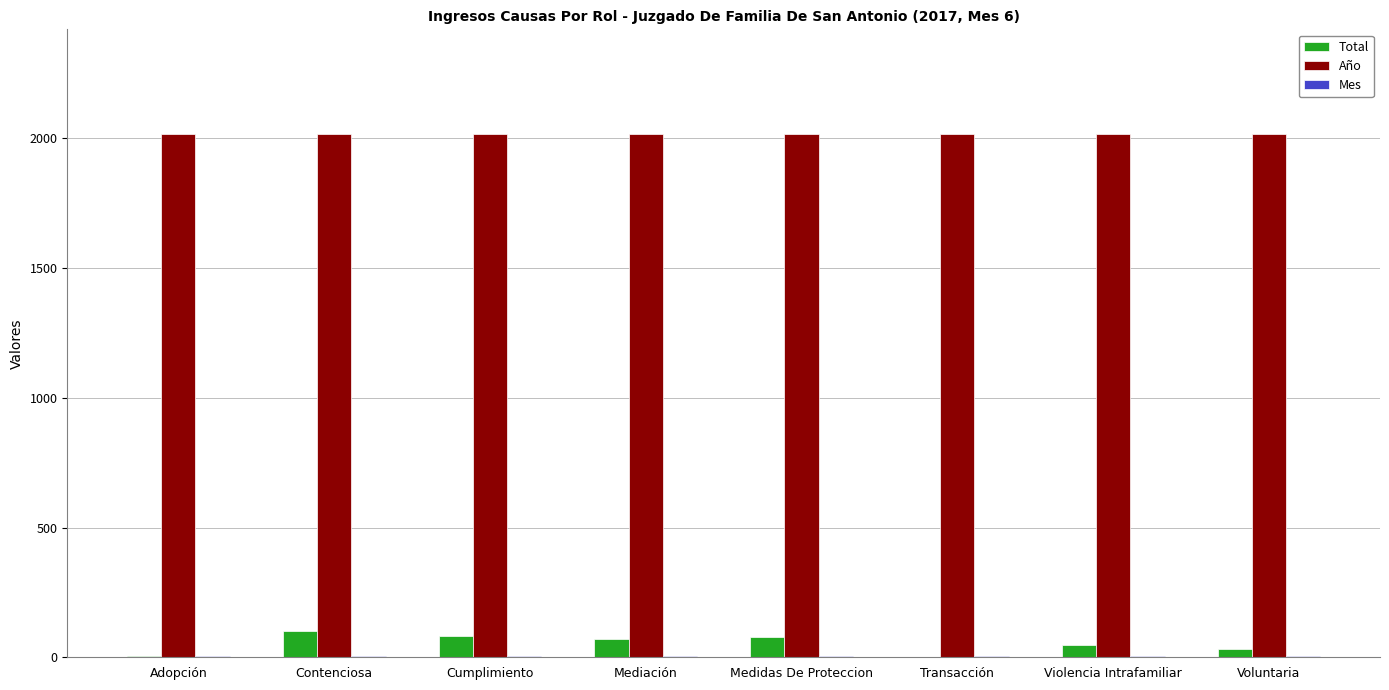

Are the bars horizontal?

No